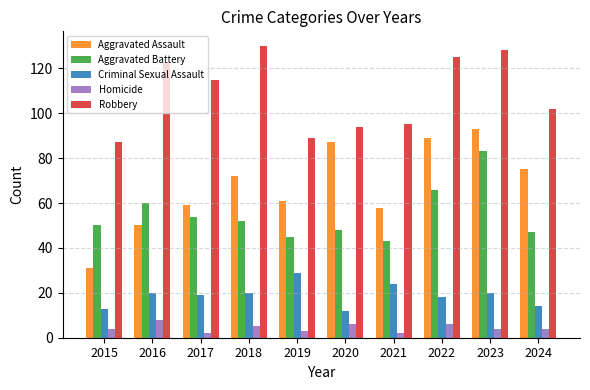

Which category has the highest value in the Aggravated Battery series?

2023